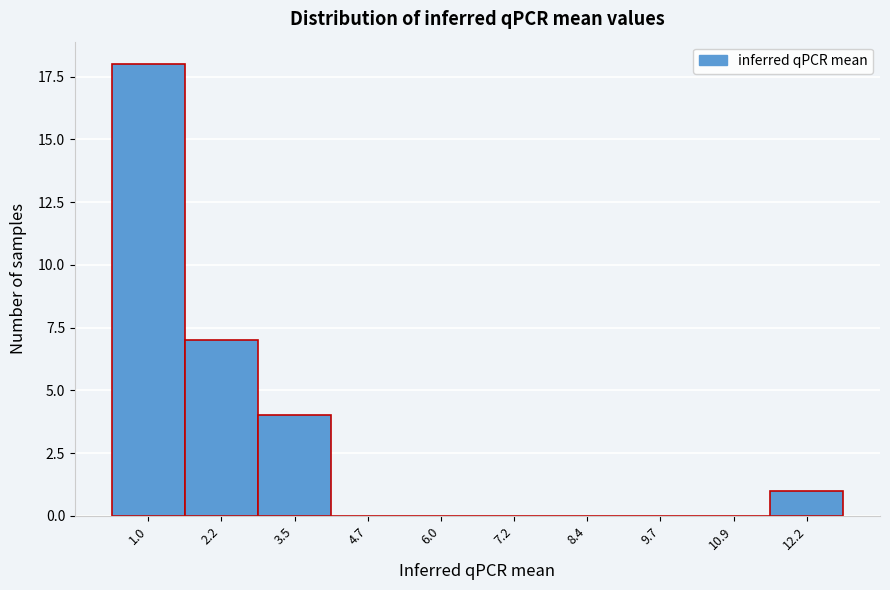

Reading left to right, what are all the values shown in this chart?

1.0=18	2.2=7	3.5=4	4.7=0	6.0=0	7.2=0	8.4=0	9.7=0	10.9=0	12.2=1